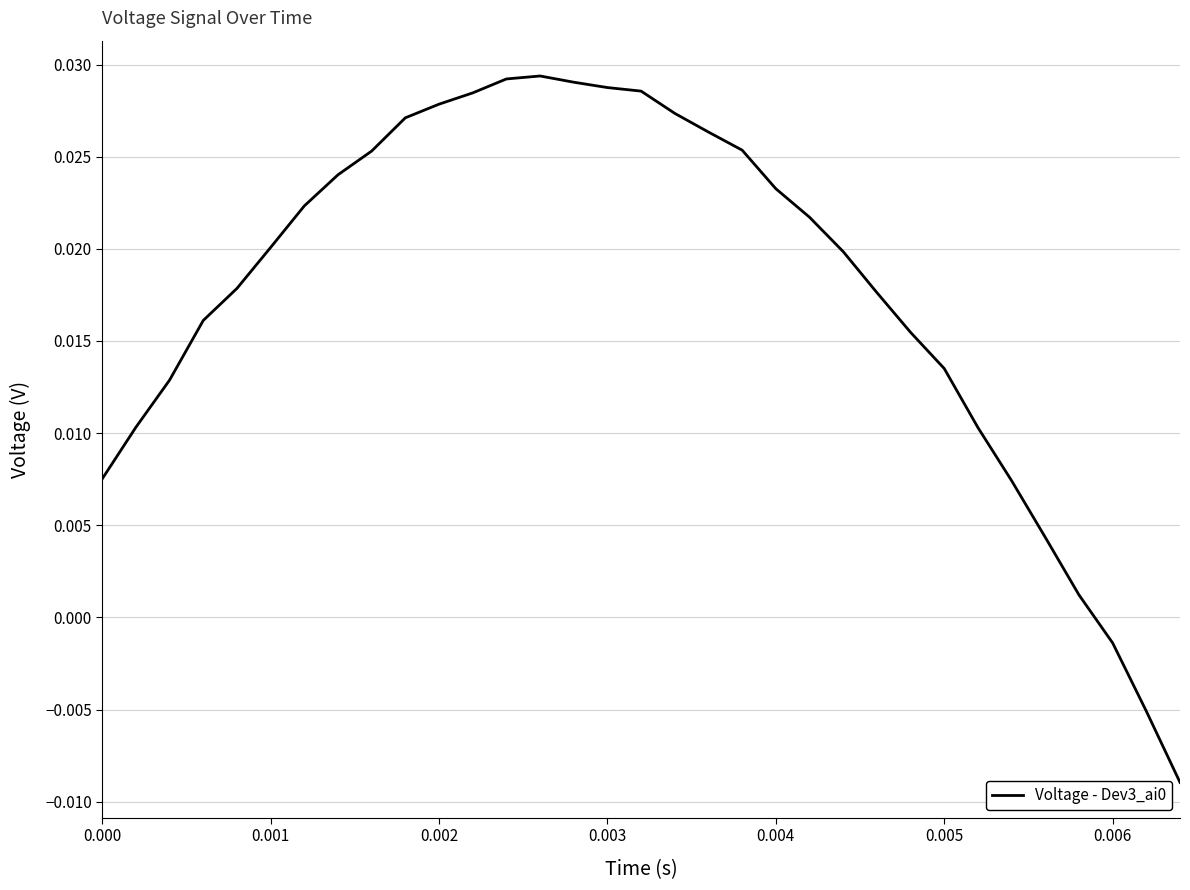

How many distinct data groups are displayed?

1